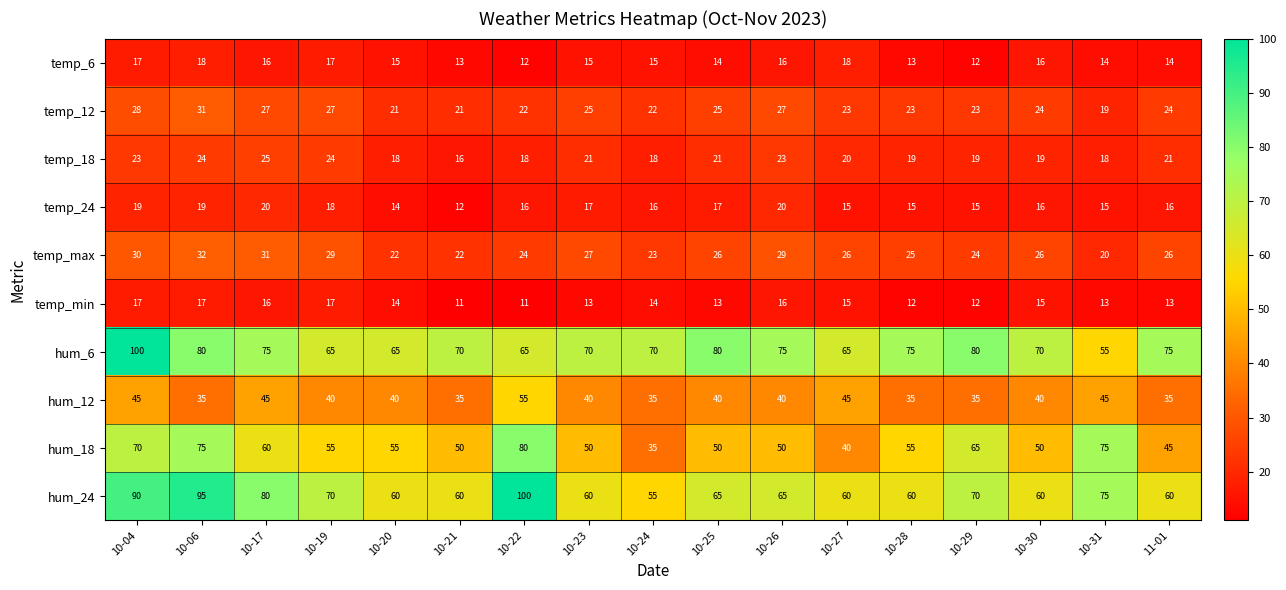

What is the difference between the maximum and minimum values in the temp_max series?

12